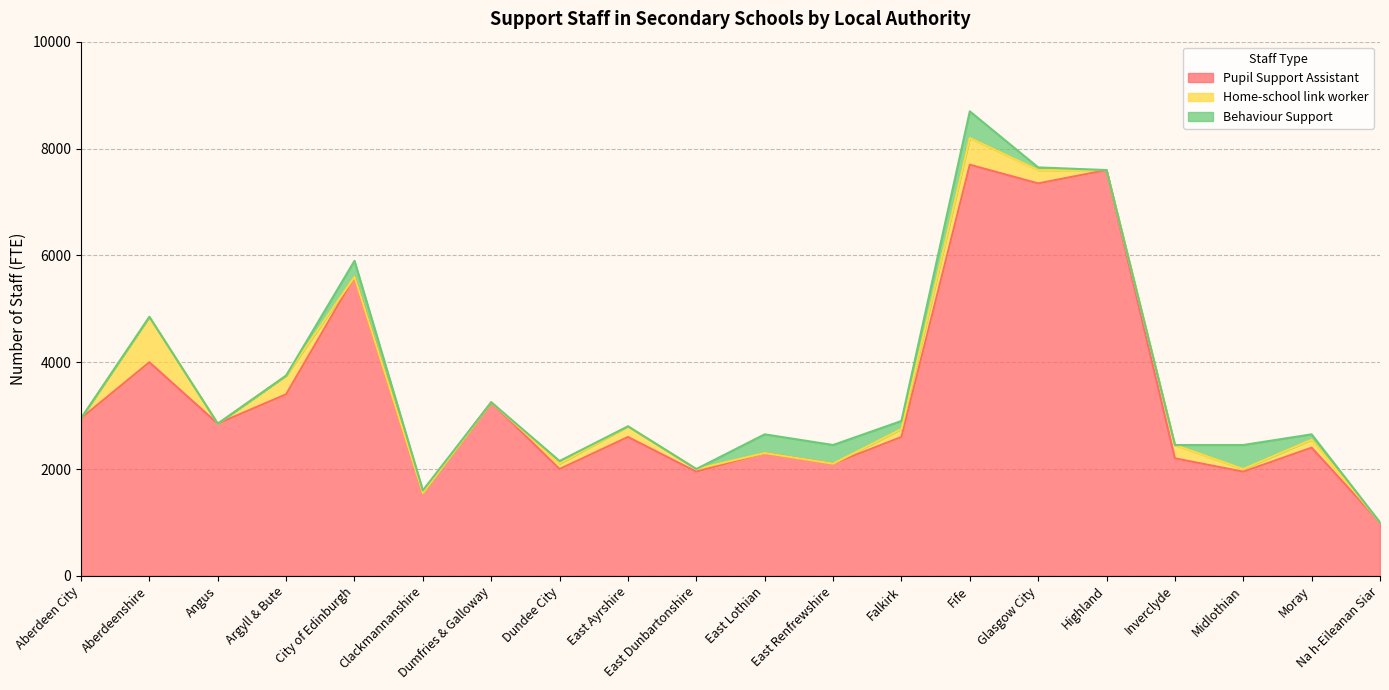

What is the label of the 2nd point from the left?

Aberdeenshire